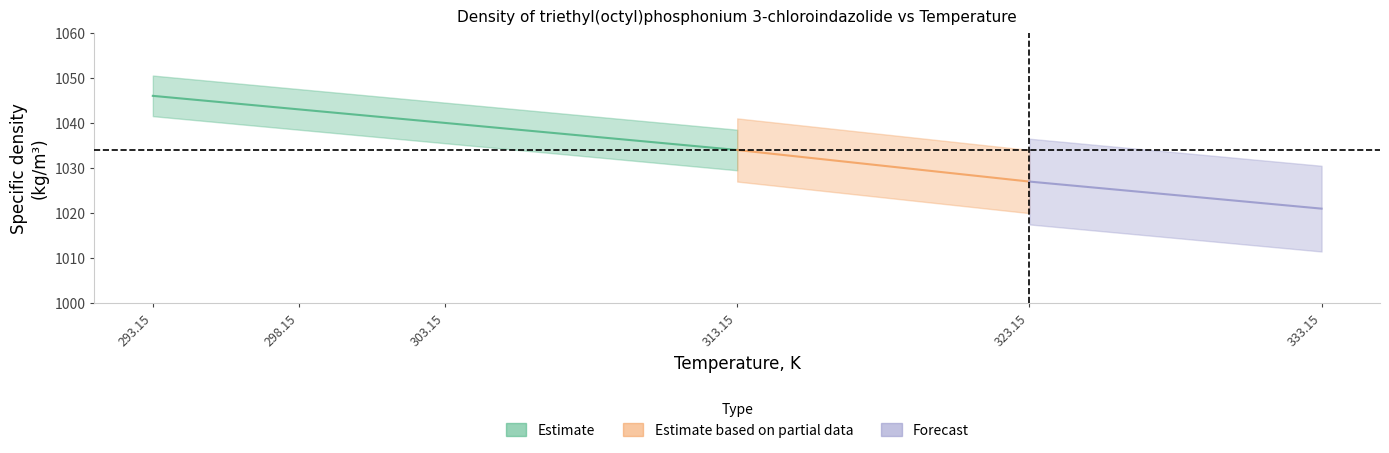

Is it true that Temperature, K equals 168.6 at 333.15?

False